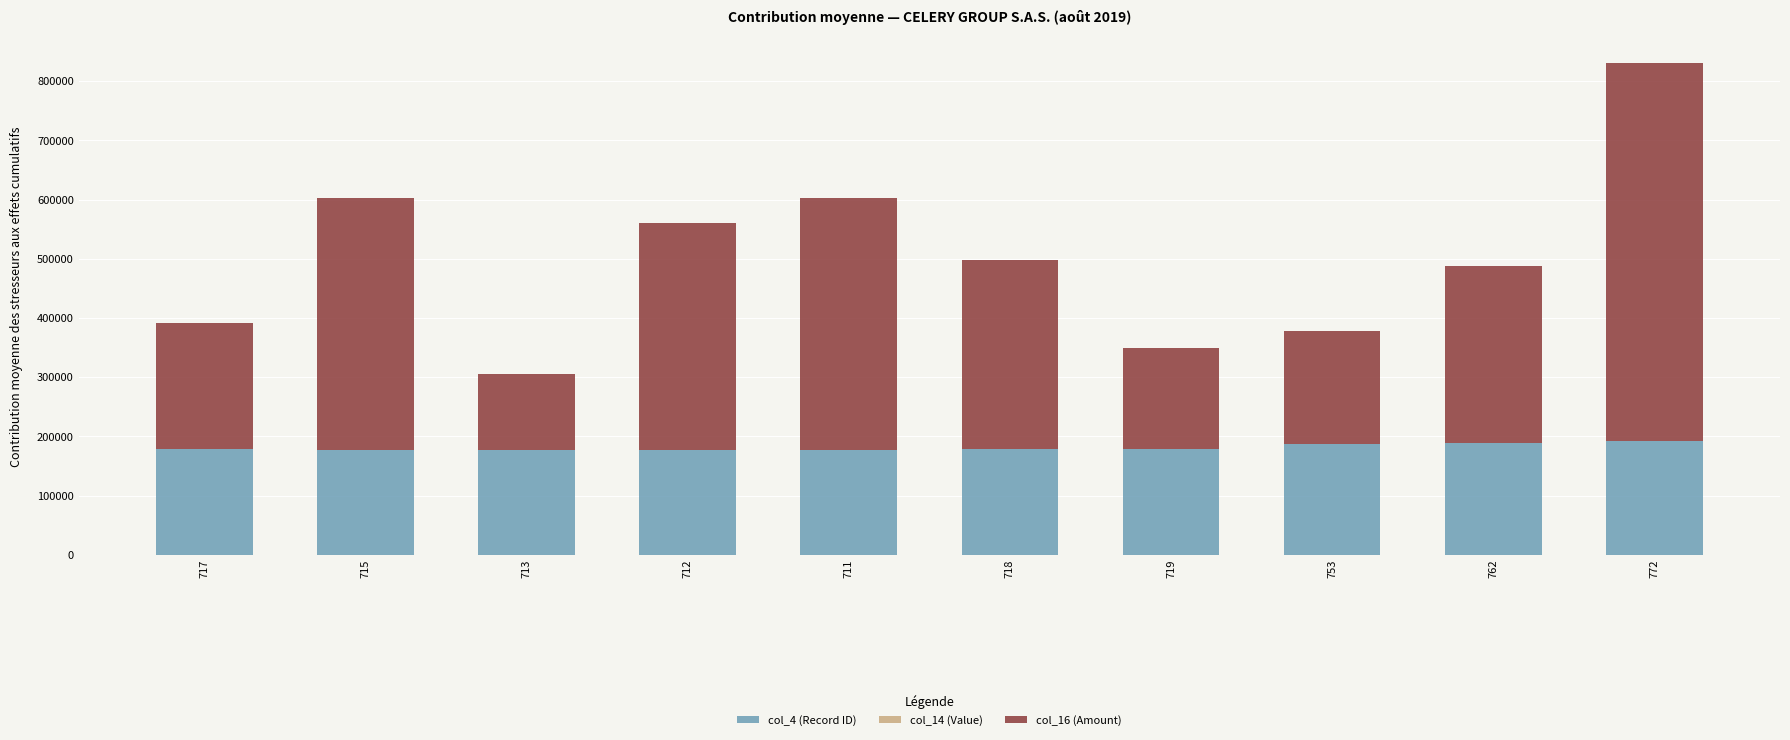

What is the total value across all series at 718?

497790.9